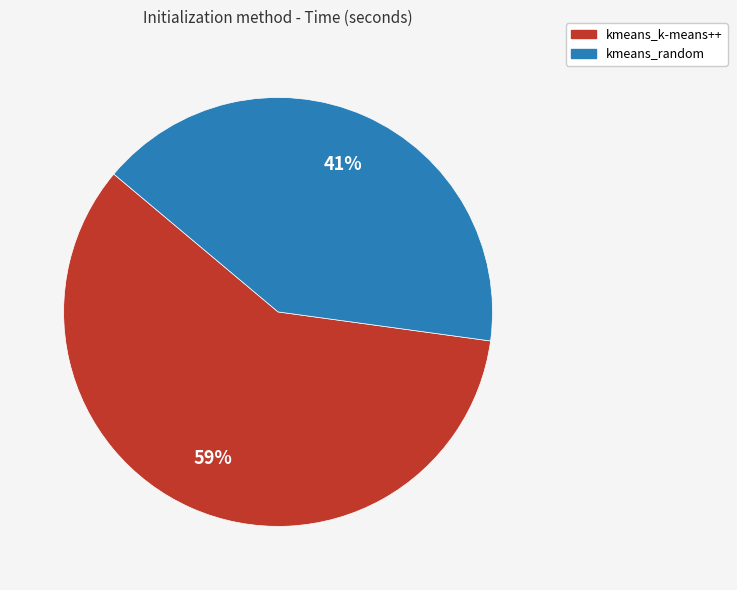

Is the sum of kmeans_random and kmeans_k-means++ greater than half?

Yes